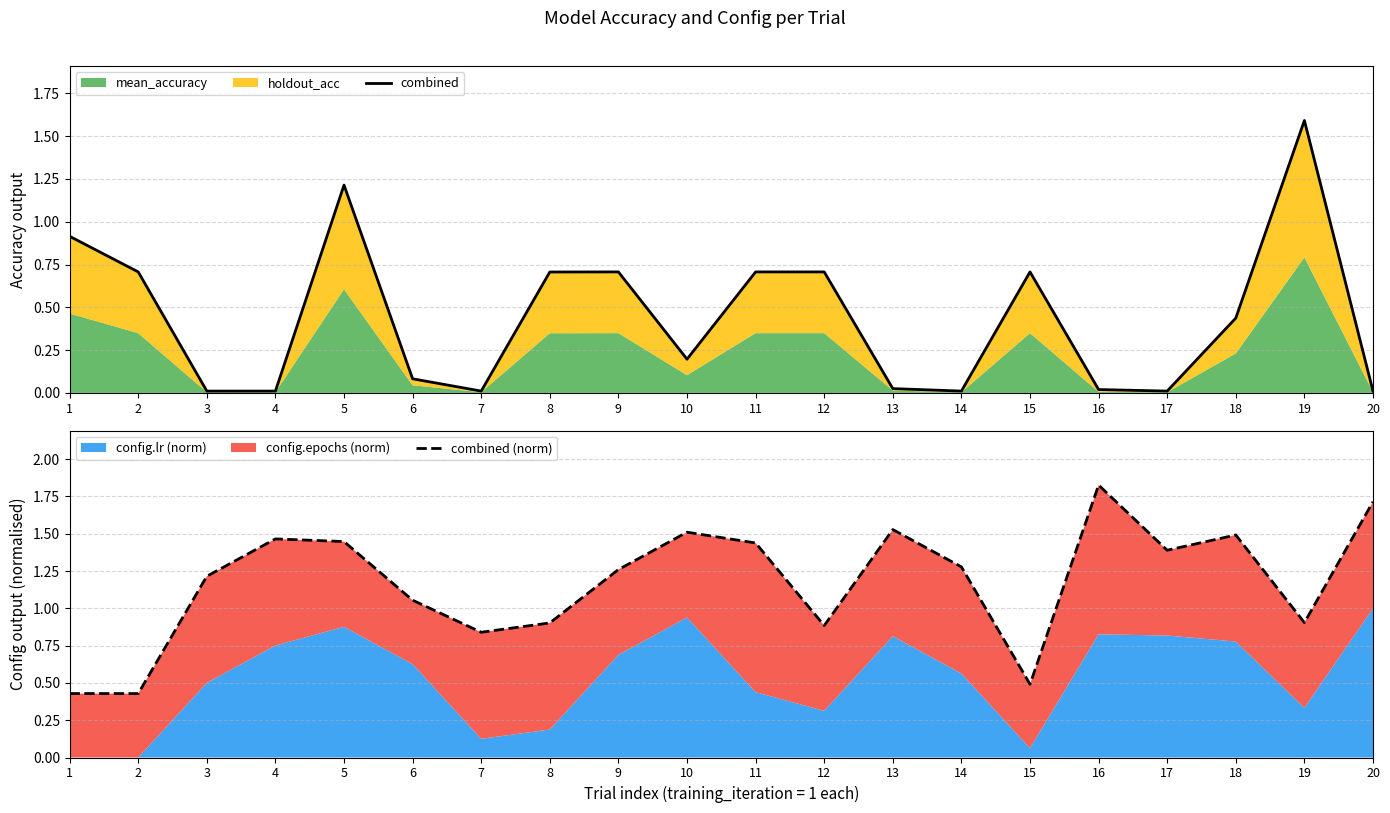

How many lines are shown in the chart?

2